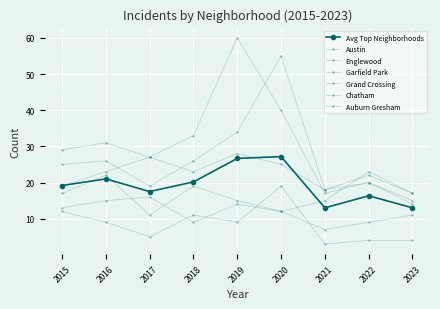

Which series has the widest spread of values?

Garfield Park